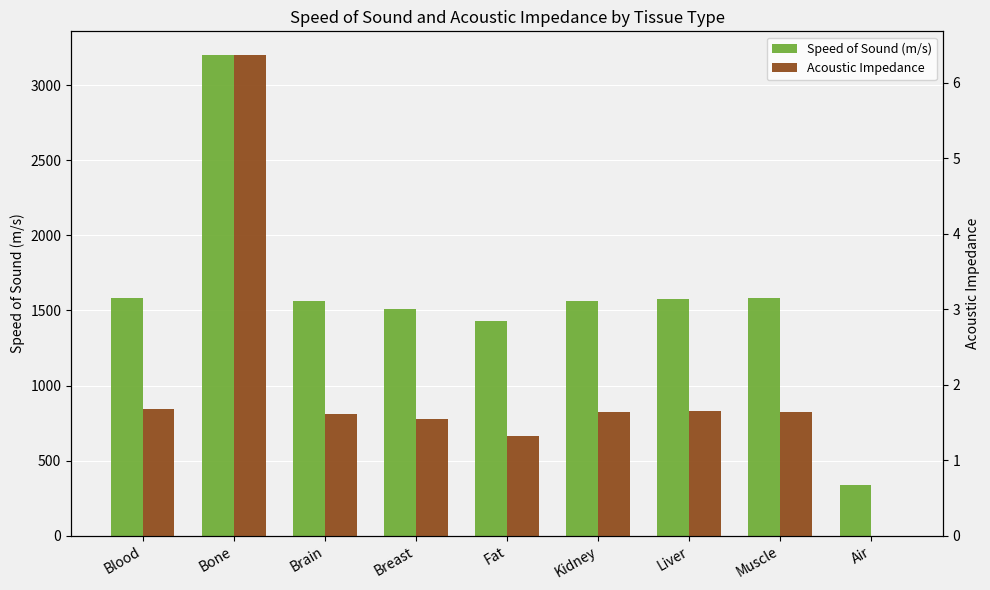

Read the Acoustic Impedance value at Liver.

1.7